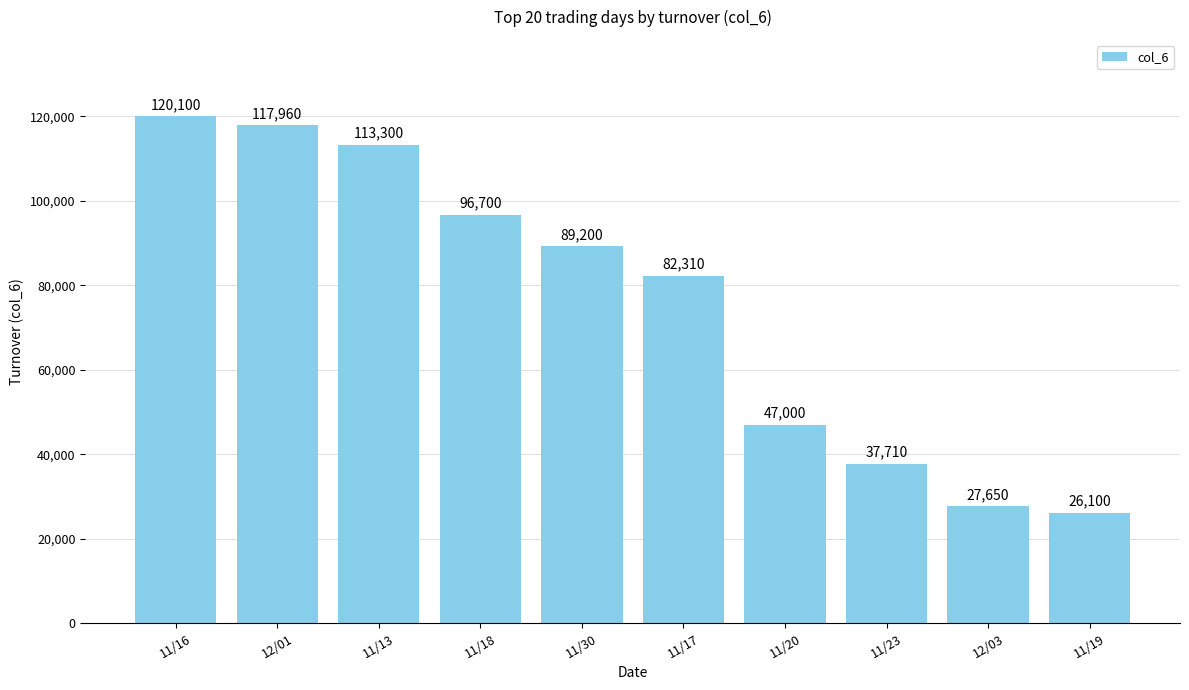

Reading left to right, list all the values displayed in this chart.

11/16=120100	12/01=117960	11/13=113300	11/18=96700	11/30=89200	11/17=82310	11/20=47000	11/23=37710	12/03=27650	11/19=26100